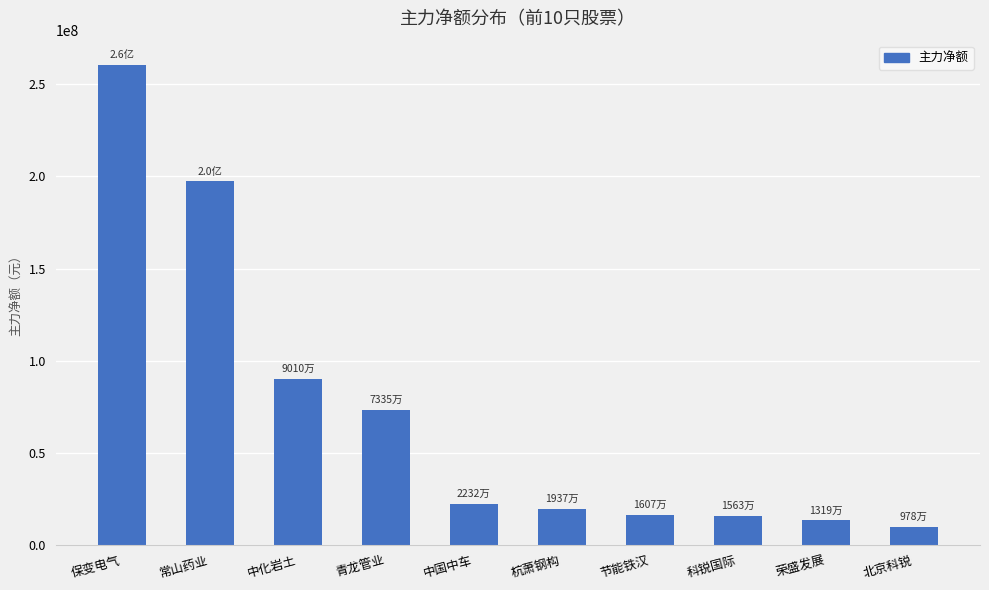

What is the minimum value shown in the chart?

9776315